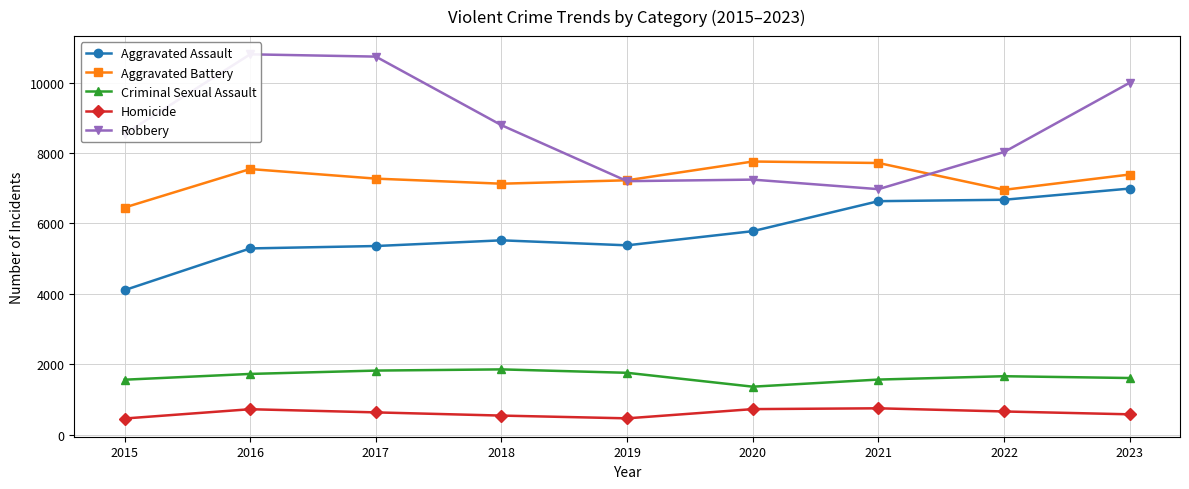

In Aggravated Assault, how many points are higher than both neighbors (excluding endpoints)?

1